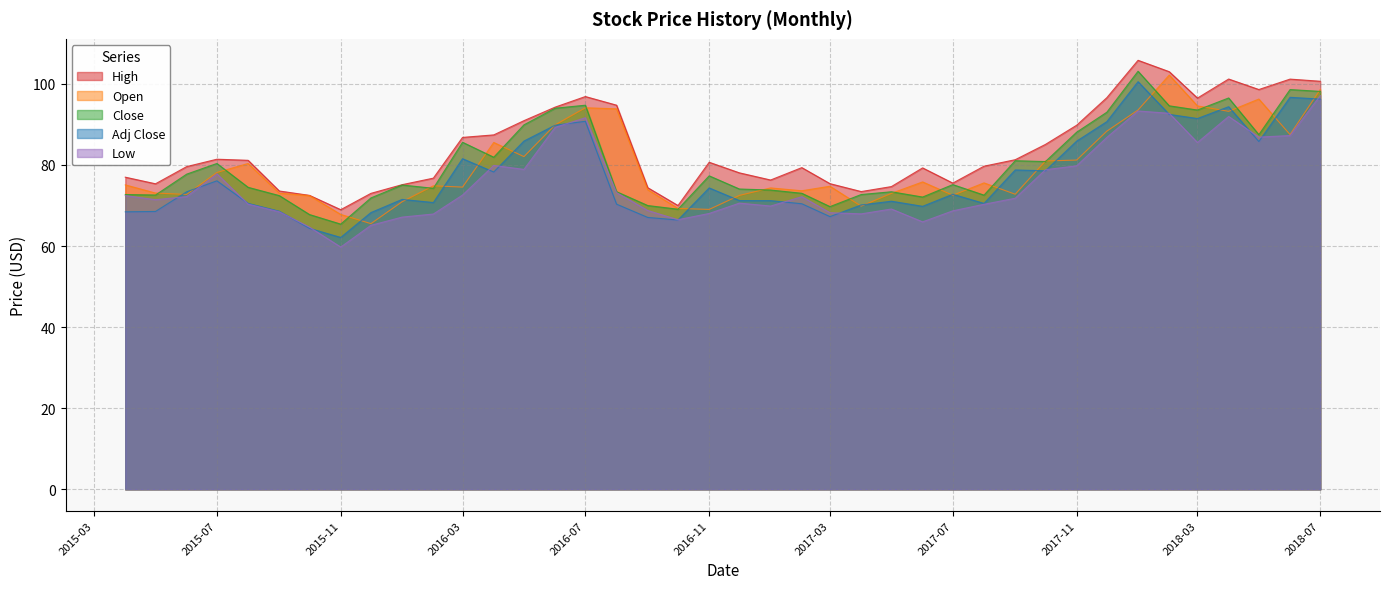

What is the label of the 31st point from the left?

2017-10-01